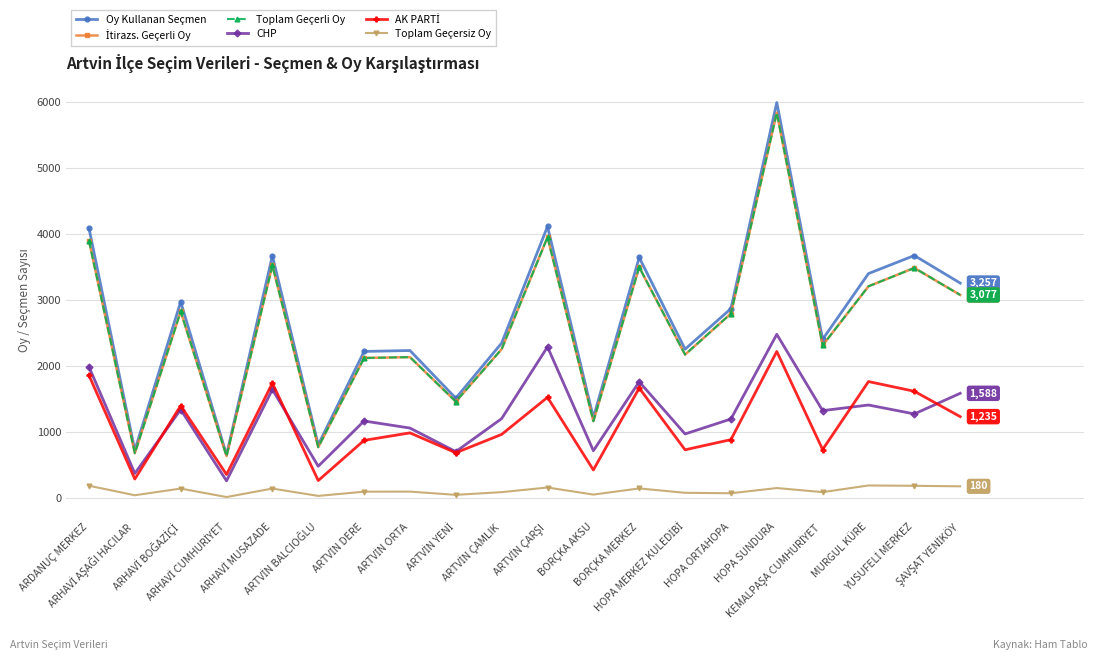

How many interior local valleys does the Oy Kullanan Seçmen series have?

7